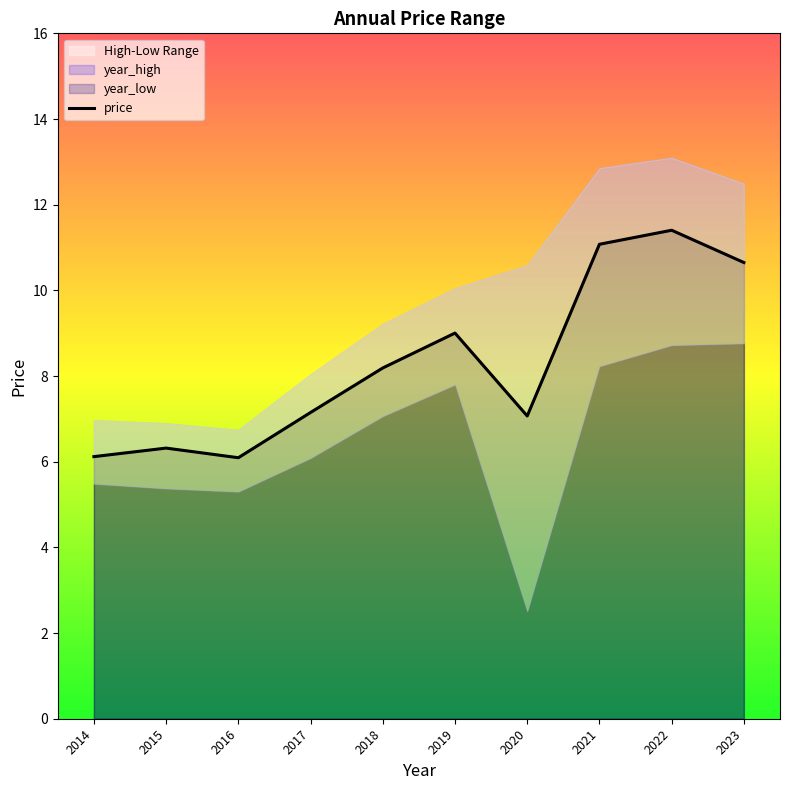

Which series changed the most between 2015 and 2020?

year_high